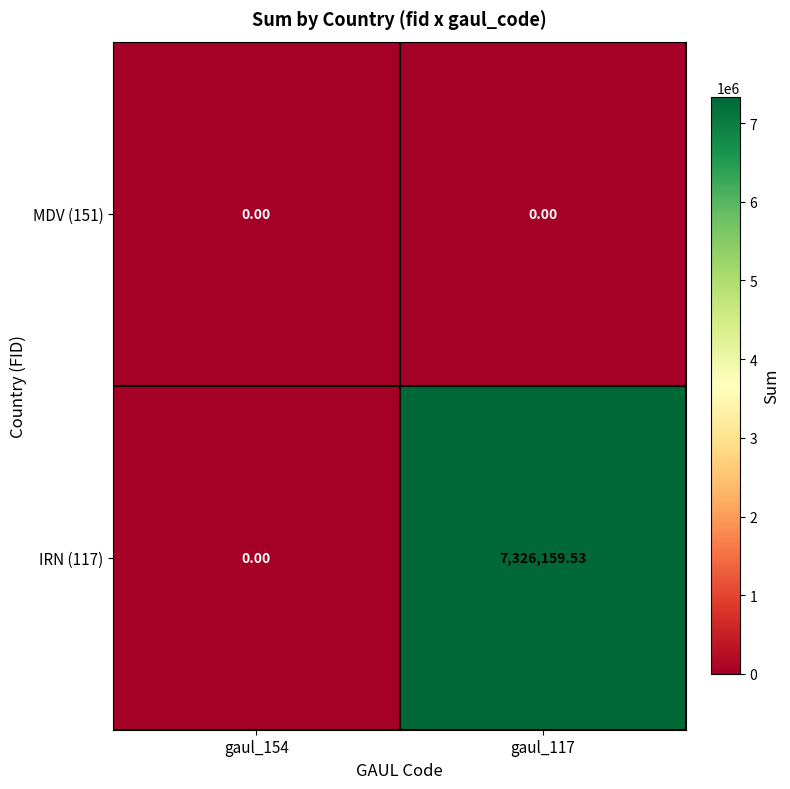

Which series has the widest spread of values?

IRN (117)